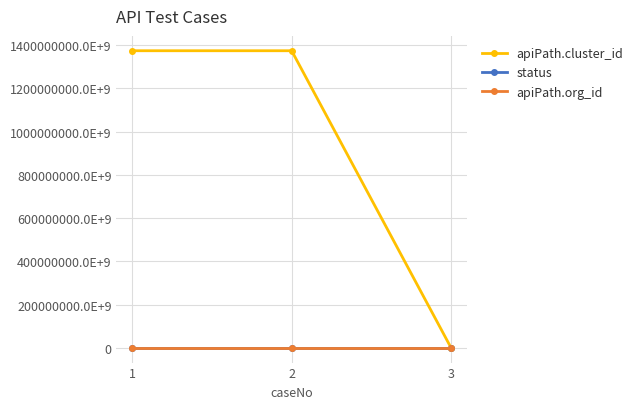

Where is apiPath.org_id nearest to the value 0?

2